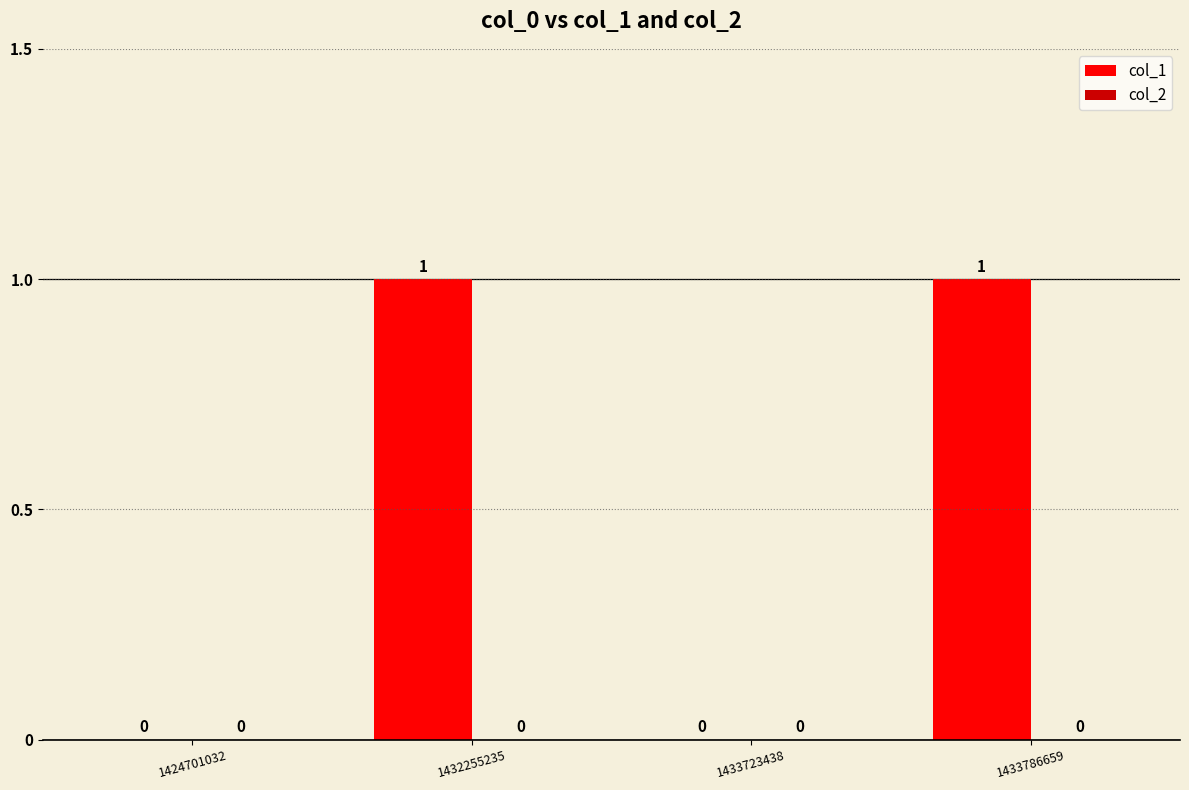

Reading left to right, list all the values displayed in this chart.

1424701032=0	1432255235=1	1433723438=0	1433786659=1